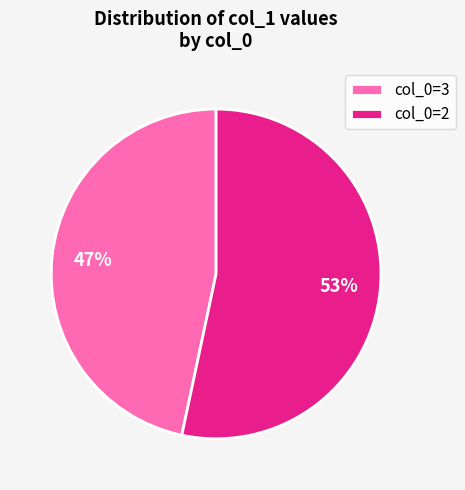

How many segments does this pie chart have?

2